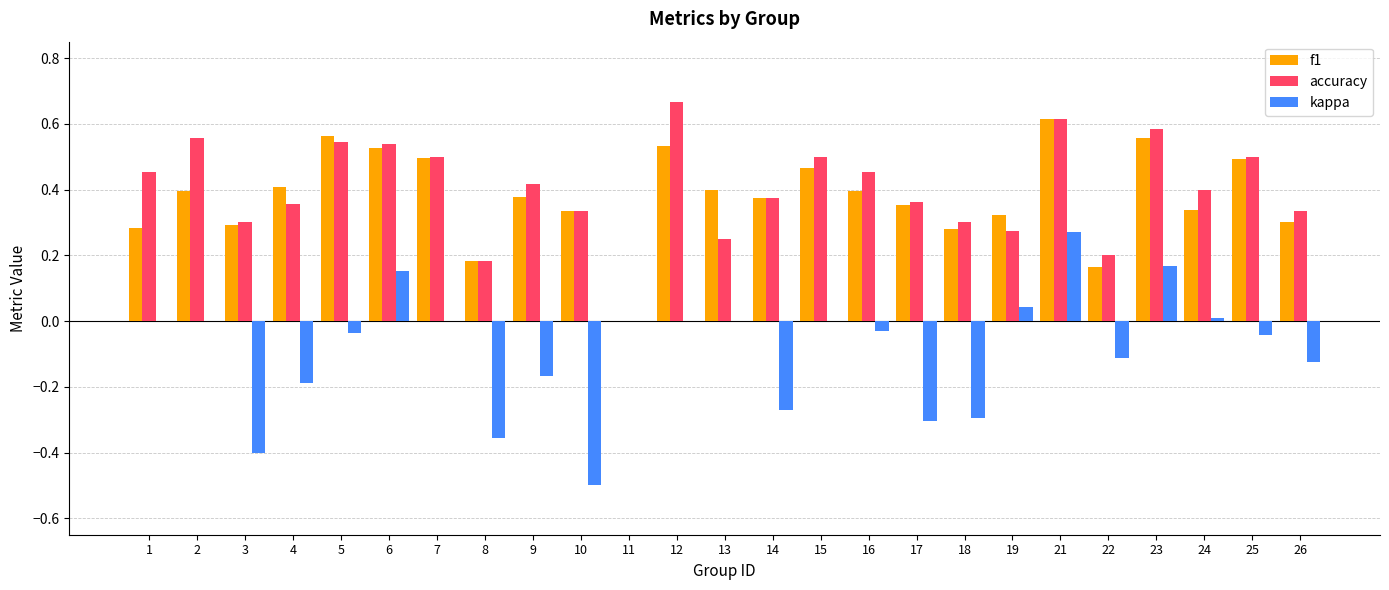

Which label corresponds to the largest value in the chart?

12